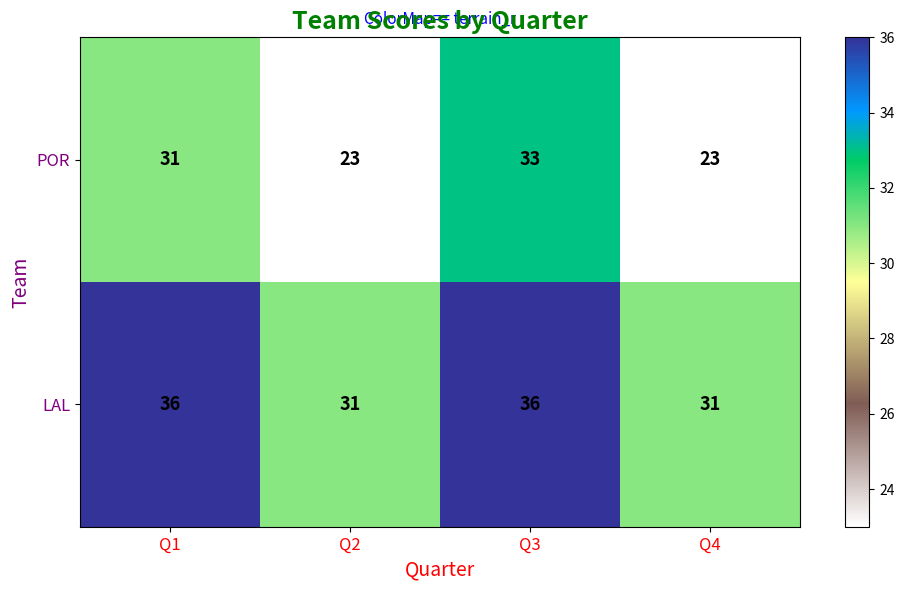

What is the difference between the maximum and minimum values in the LAL series?

5